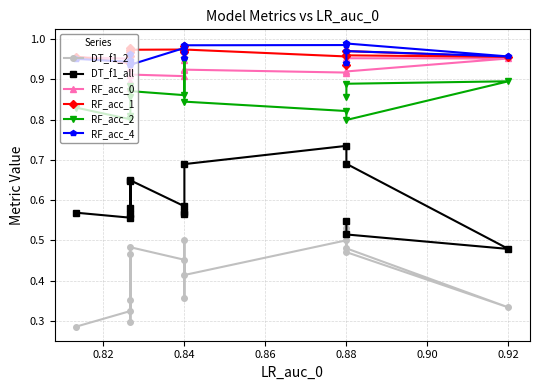

Count the RF_acc_1 values in the range 0 to 1.

15